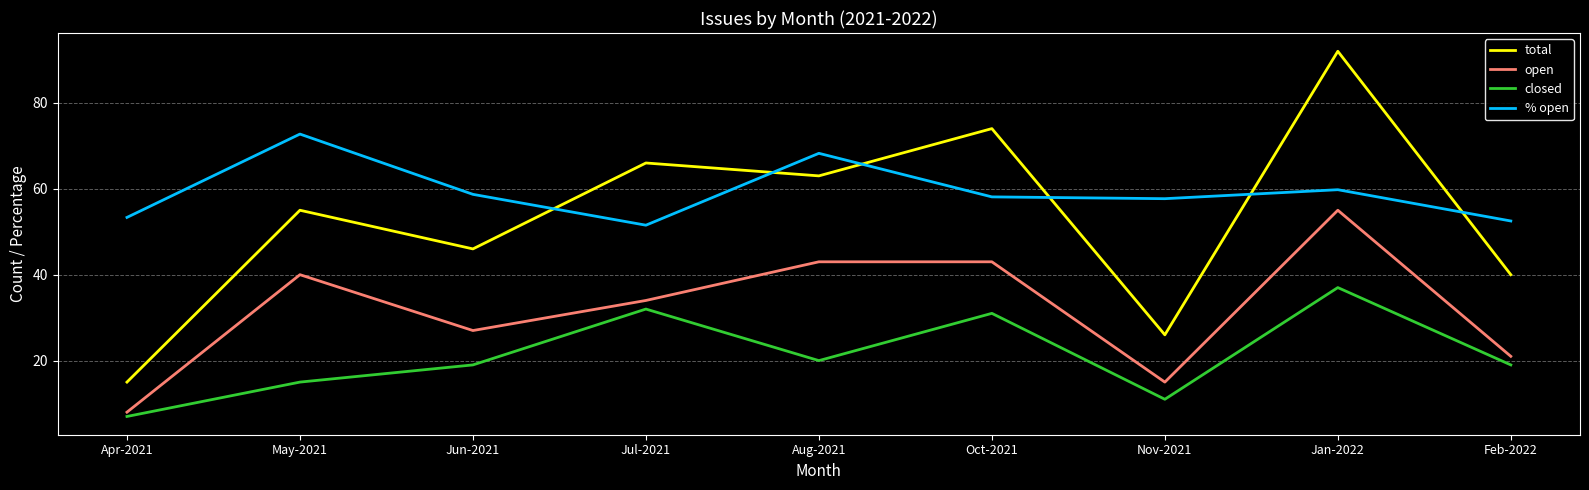

Which series has the largest range (max minus min)?

total